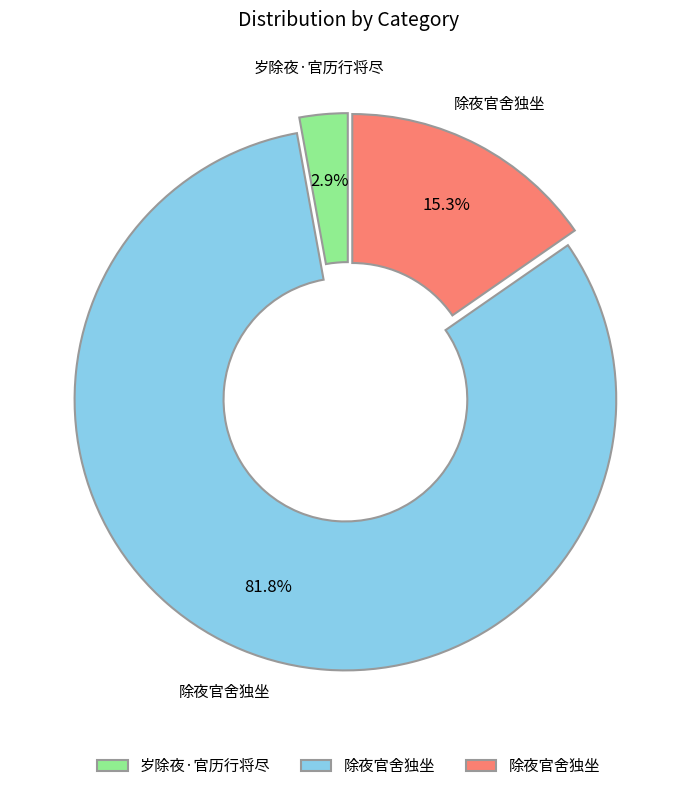

Does any single category account for the majority?

Yes